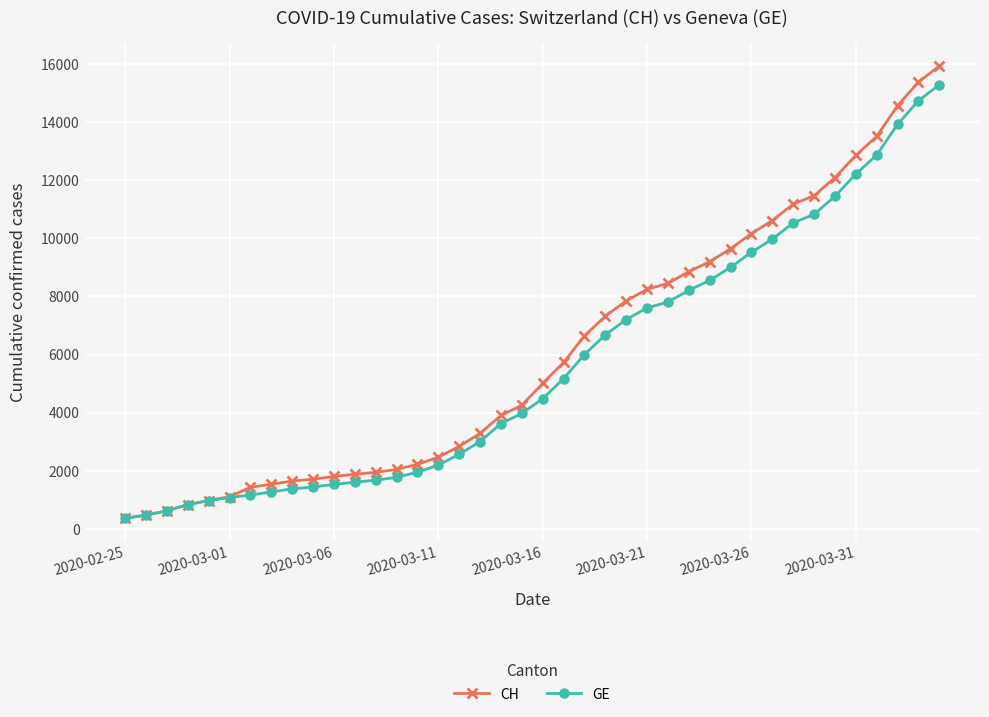

What is the value of the GE point at the 6th from the left?

1083